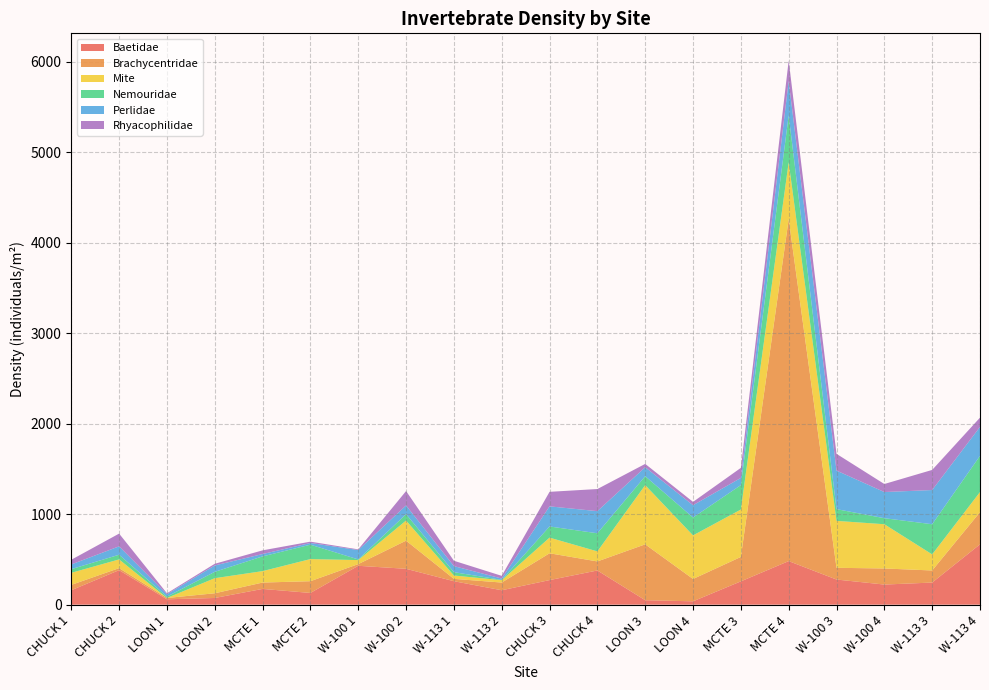

Reading left to right, what are all the values shown in this chart?

Baetidae: CHUCK 1=159.3	CHUCK 2=381.5	LOON 1=59.3	LOON 2=74.1	MCTE 1=174.1	MCTE 2=129.6	W-100 1=429.6	W-100 2=396.3	W-113 1=259.3	W-113 2=159.3	CHUCK 3=271.6	CHUCK 4=377.8	LOON 3=49.4	LOON 4=37.0	MCTE 3=257.7	MCTE 4=481.5	W-100 3=277.8	W-100 4=222.2	W-113 3=244.4	W-113 4=666.7
Brachycentridae: CHUCK 1=59.3	CHUCK 2=22.2	LOON 1=14.8	LOON 2=51.9	MCTE 1=70.4	MCTE 2=129.6	W-100 1=18.5	W-100 2=311.1	W-113 1=25.9	W-113 2=85.2	CHUCK 3=296.3	CHUCK 4=100.0	LOON 3=617.3	LOON 4=246.9	MCTE 3=269.8	MCTE 4=3777.8	W-100 3=129.6	W-100 4=177.8	W-113 3=133.3	W-113 4=355.6
Mite: CHUCK 1=133.3	CHUCK 2=96.3	LOON 1=0.0	LOON 2=166.7	MCTE 1=126.2	MCTE 2=244.4	W-100 1=44.4	W-100 2=222.2	W-113 1=37.0	W-113 2=25.9	CHUCK 3=172.8	CHUCK 4=111.1	LOON 3=654.3	LOON 4=481.5	MCTE 3=523.8	MCTE 4=629.6	W-100 3=518.5	W-100 4=488.9	W-113 3=177.8	W-113 4=222.2
Nemouridae: CHUCK 1=40.7	CHUCK 2=51.9	LOON 1=14.8	LOON 2=70.4	MCTE 1=163.0	MCTE 2=159.3	W-100 1=7.4	W-100 2=70.4	W-113 1=37.0	W-113 2=3.7	CHUCK 3=123.5	CHUCK 4=200.0	LOON 3=98.8	LOON 4=197.5	MCTE 3=269.8	MCTE 4=518.5	W-100 3=129.6	W-100 4=66.7	W-113 3=333.3	W-113 4=400.0
Perlidae: CHUCK 1=51.9	CHUCK 2=92.6	LOON 1=25.9	LOON 2=70.4	MCTE 1=25.9	MCTE 2=18.5	W-100 1=103.7	W-100 2=96.3	W-113 1=66.7	W-113 2=14.8	CHUCK 3=222.2	CHUCK 4=244.4	LOON 3=98.8	LOON 4=135.8	MCTE 3=79.4	MCTE 4=378.6	W-100 3=425.9	W-100 4=288.9	W-113 3=377.8	W-113 4=320.0
Rhyacophilidae: CHUCK 1=51.9	CHUCK 2=140.7	LOON 1=11.1	LOON 2=18.5	MCTE 1=40.7	MCTE 2=14.8	W-100 1=7.4	W-100 2=159.3	W-113 1=59.3	W-113 2=29.6	CHUCK 3=160.5	CHUCK 4=244.4	LOON 3=37.0	LOON 4=37.0	MCTE 3=111.1	MCTE 4=226.3	W-100 3=185.2	W-100 4=88.9	W-113 3=222.2	W-113 4=102.2